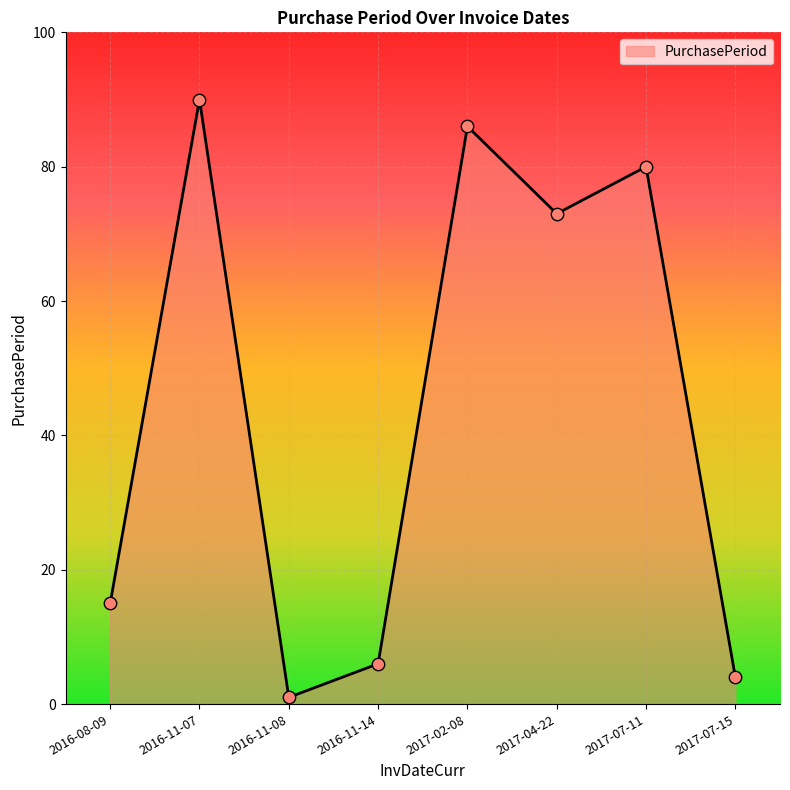

What is the ratio of the value at 2016-11-14 to the value at 2016-08-09?

0.4